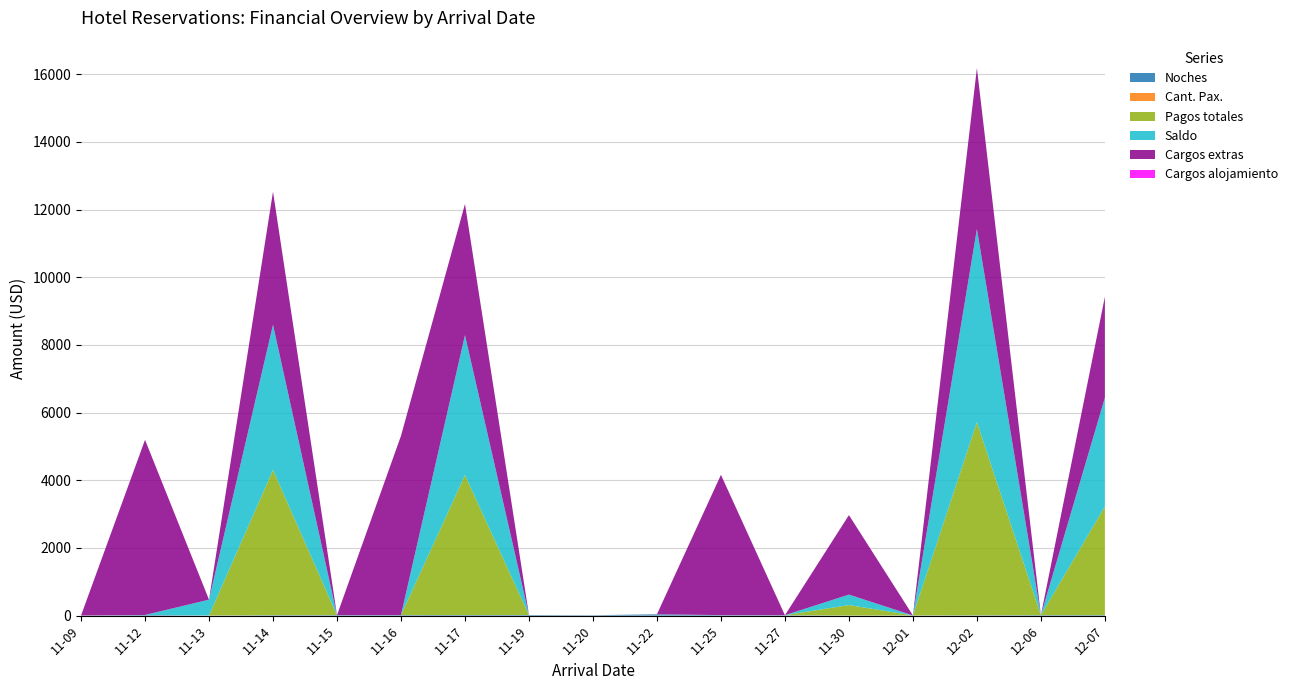

Between 2025-11-14 and 2025-12-02, which is larger?

2025-11-14